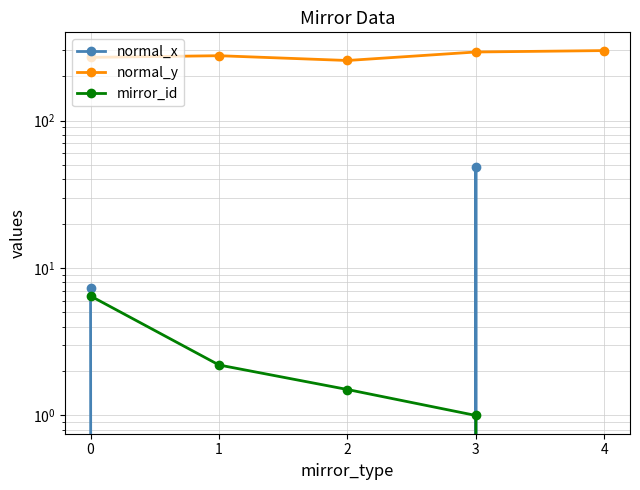

True or false: normal_y has a value of 292.0 at 3.

True